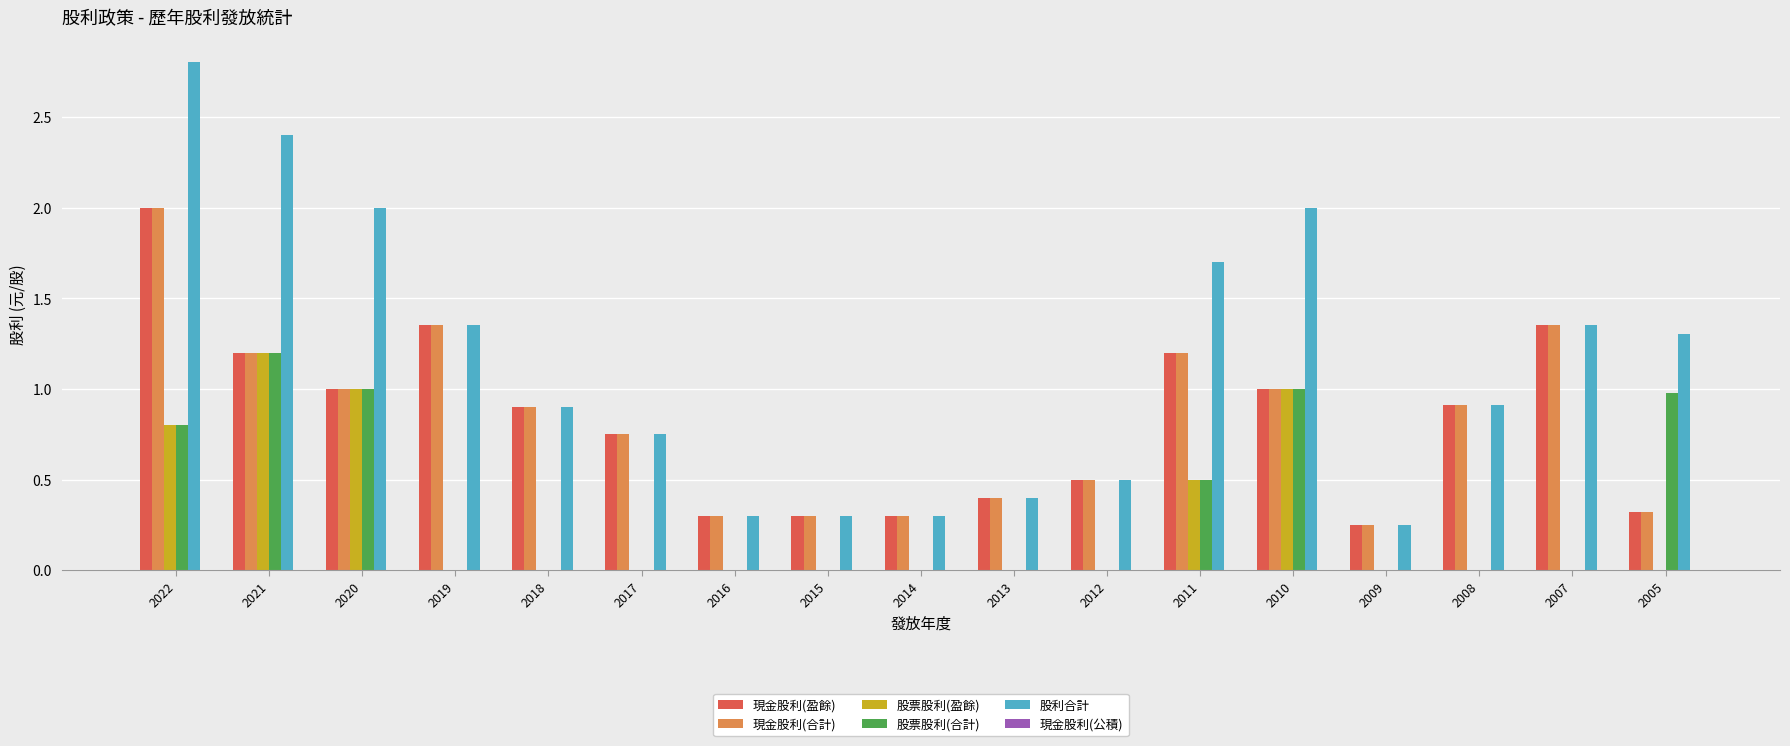

What is the maximum value for 股票股利(盈餘)?

1.2